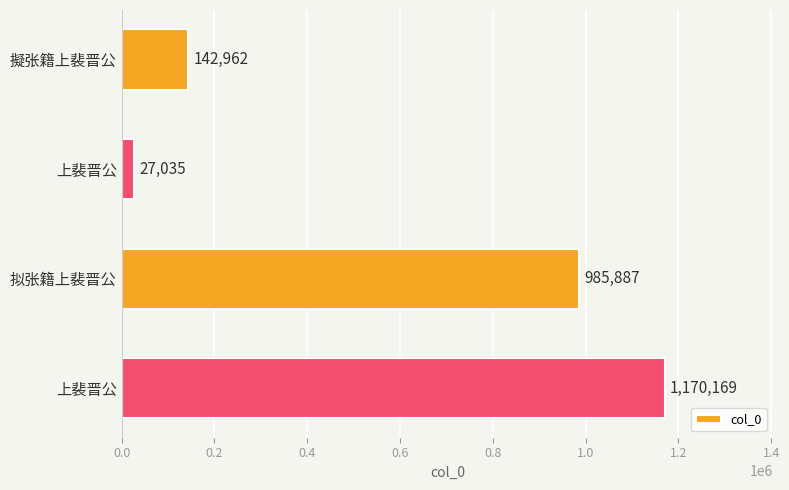

Does the chart contain any negative values?

No